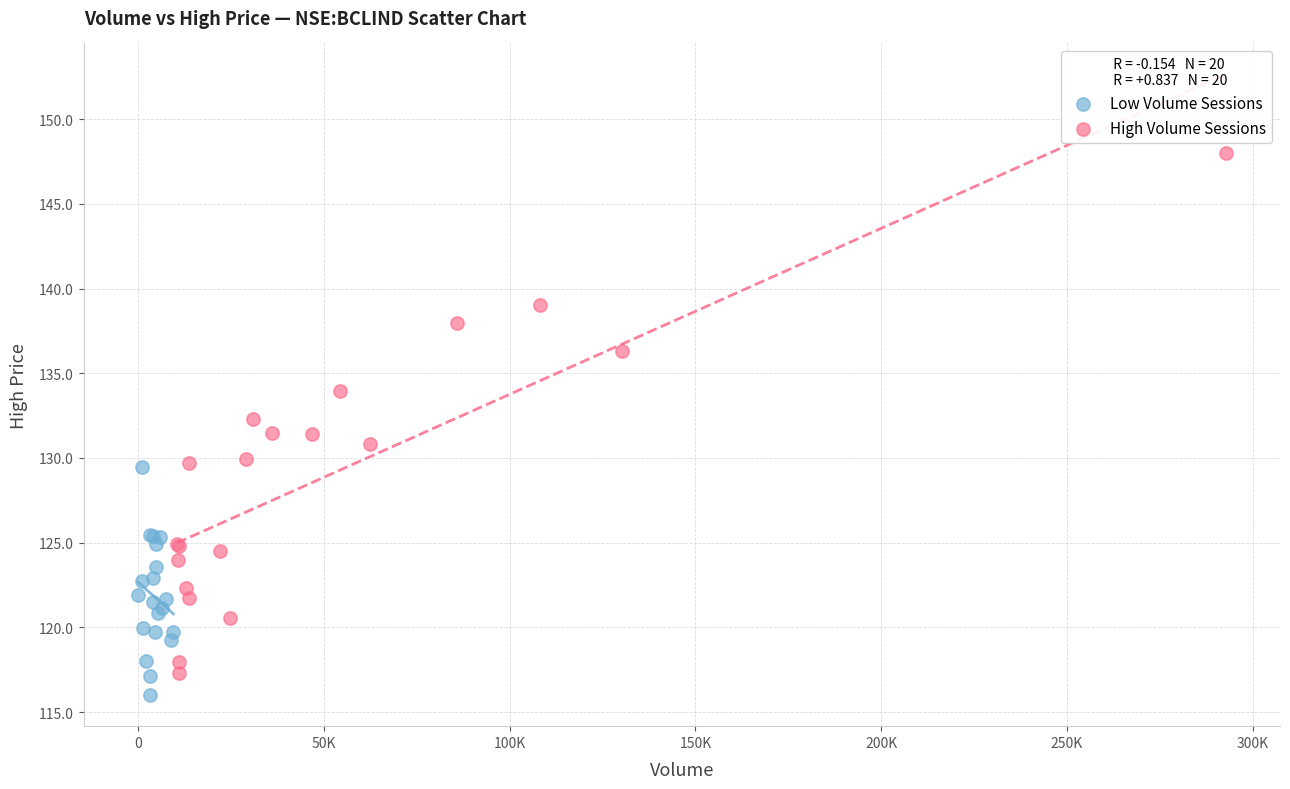

Which series contains the highest Y value?

High Volume Sessions